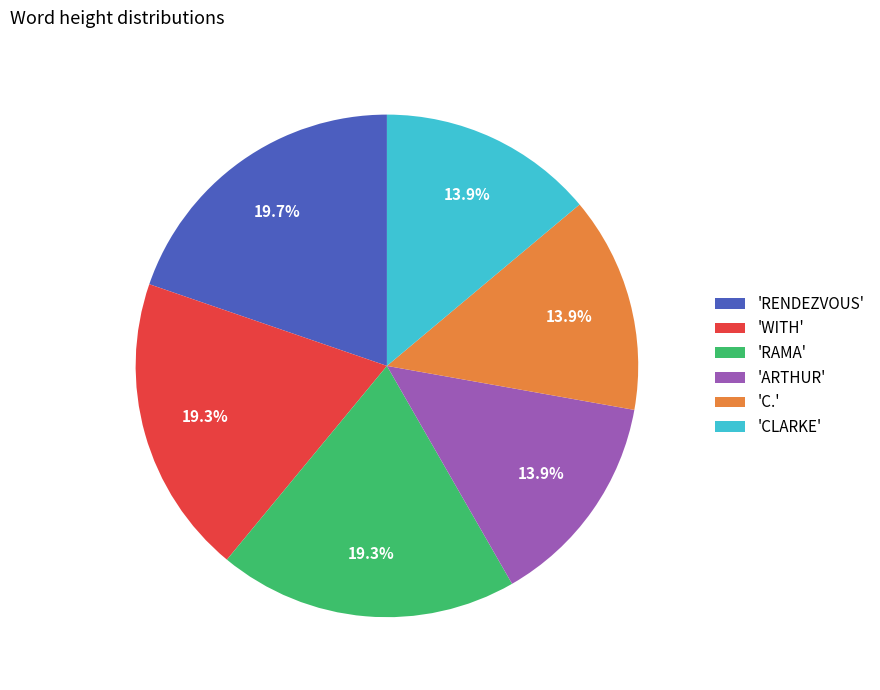

What is the total percentage of 'C.' and 'RAMA'?

33.2%